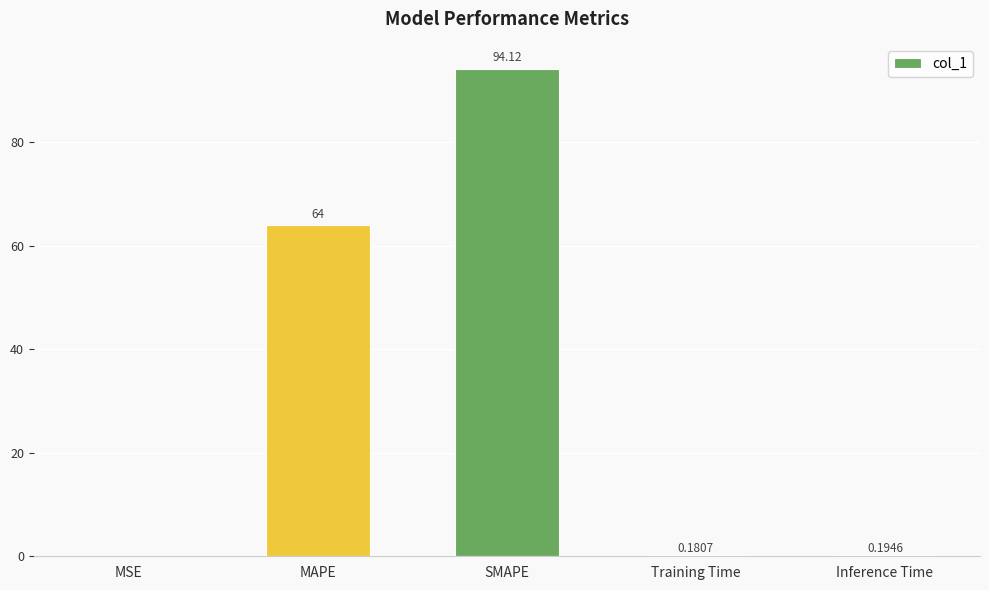

At which category does the chart reach its peak across all series?

SMAPE